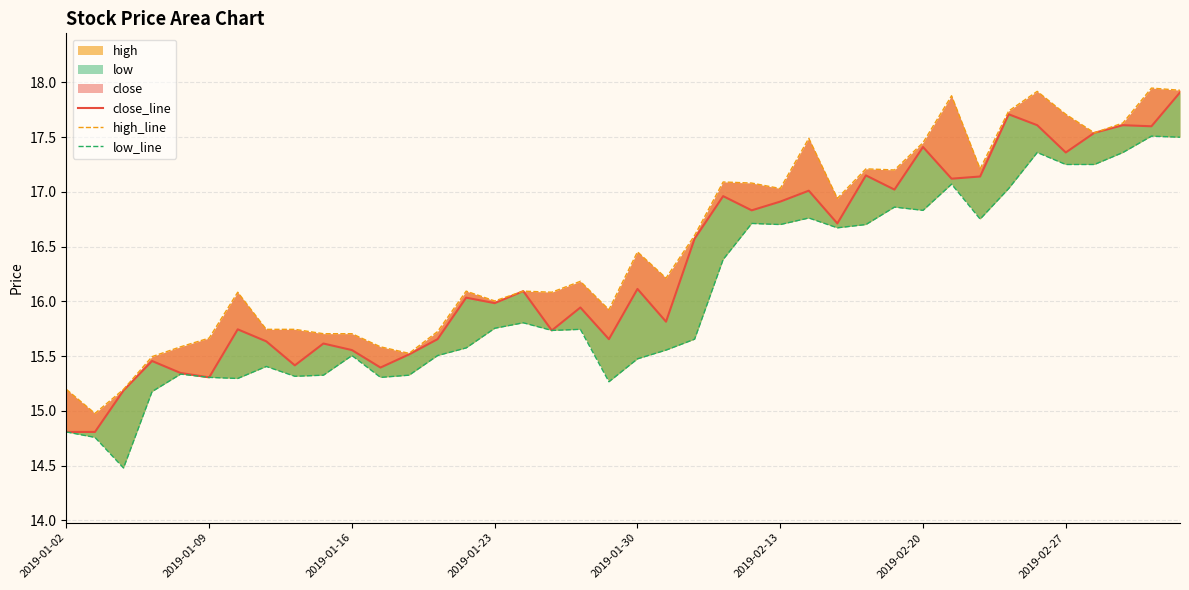

How many lines are shown in the chart?

3